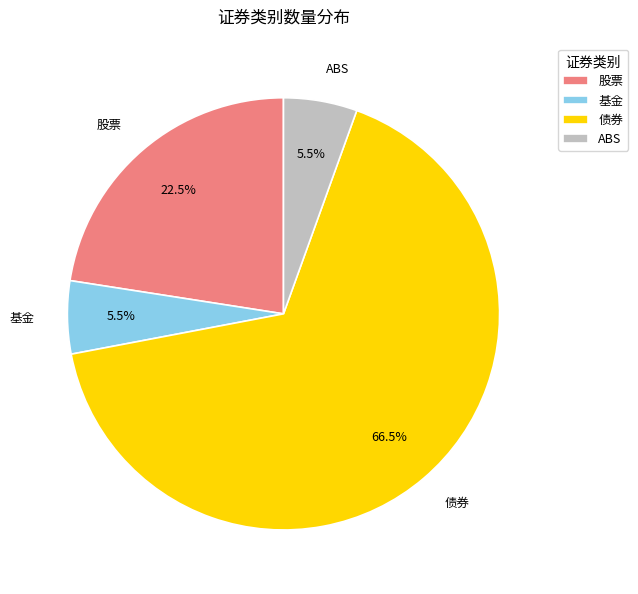

Which has a higher value, 债券 or ABS?

债券